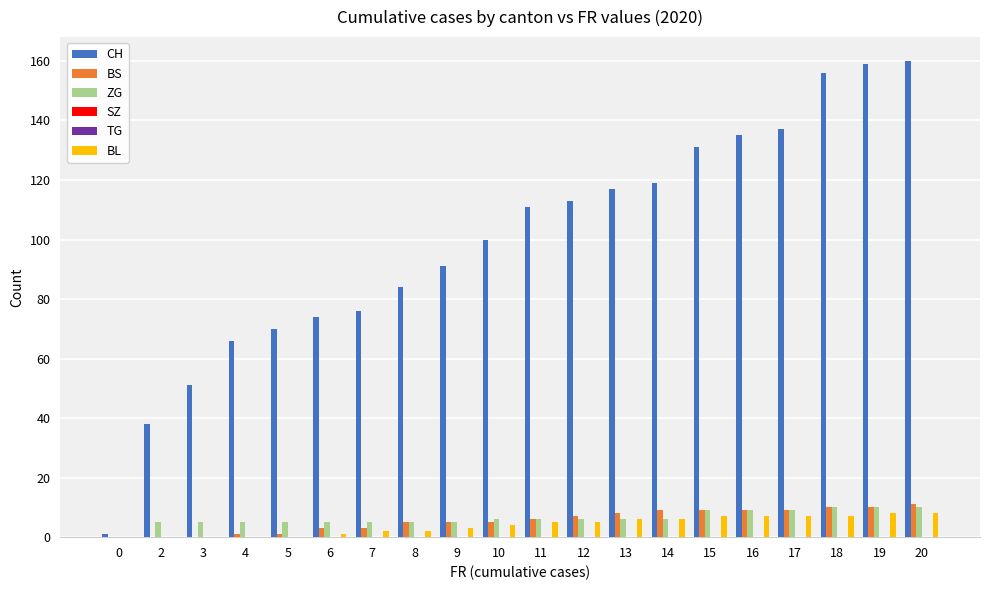

At which label does ZG first exceed 6?

15